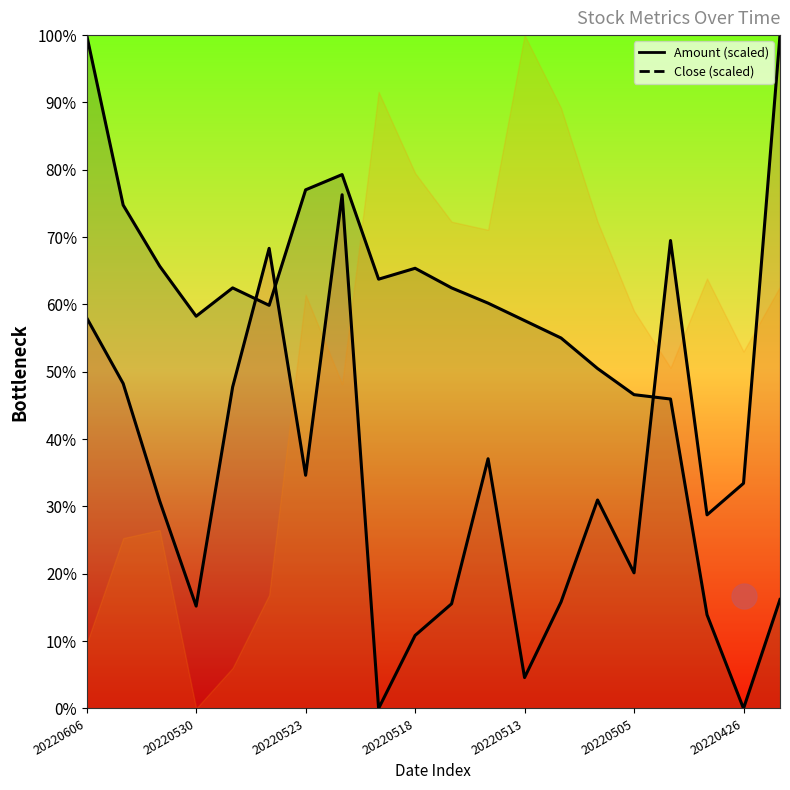

What are all the series names shown in the legend?

Amount, Close